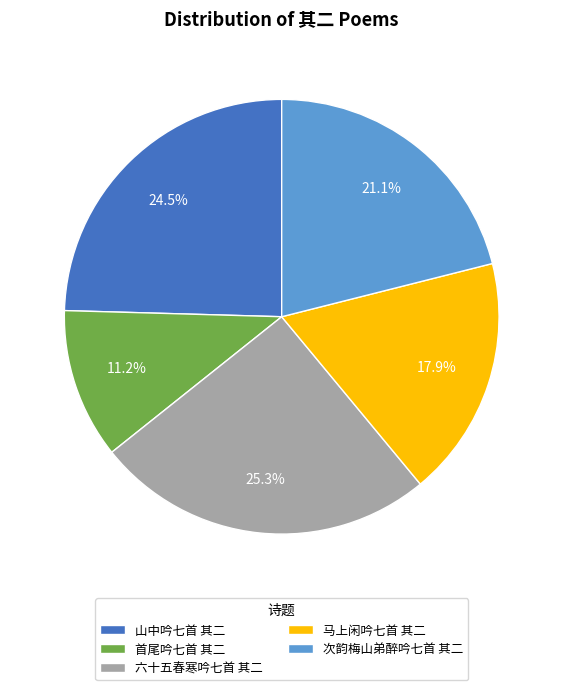

Which slice is the largest?

六十五春寒吟七首 其二